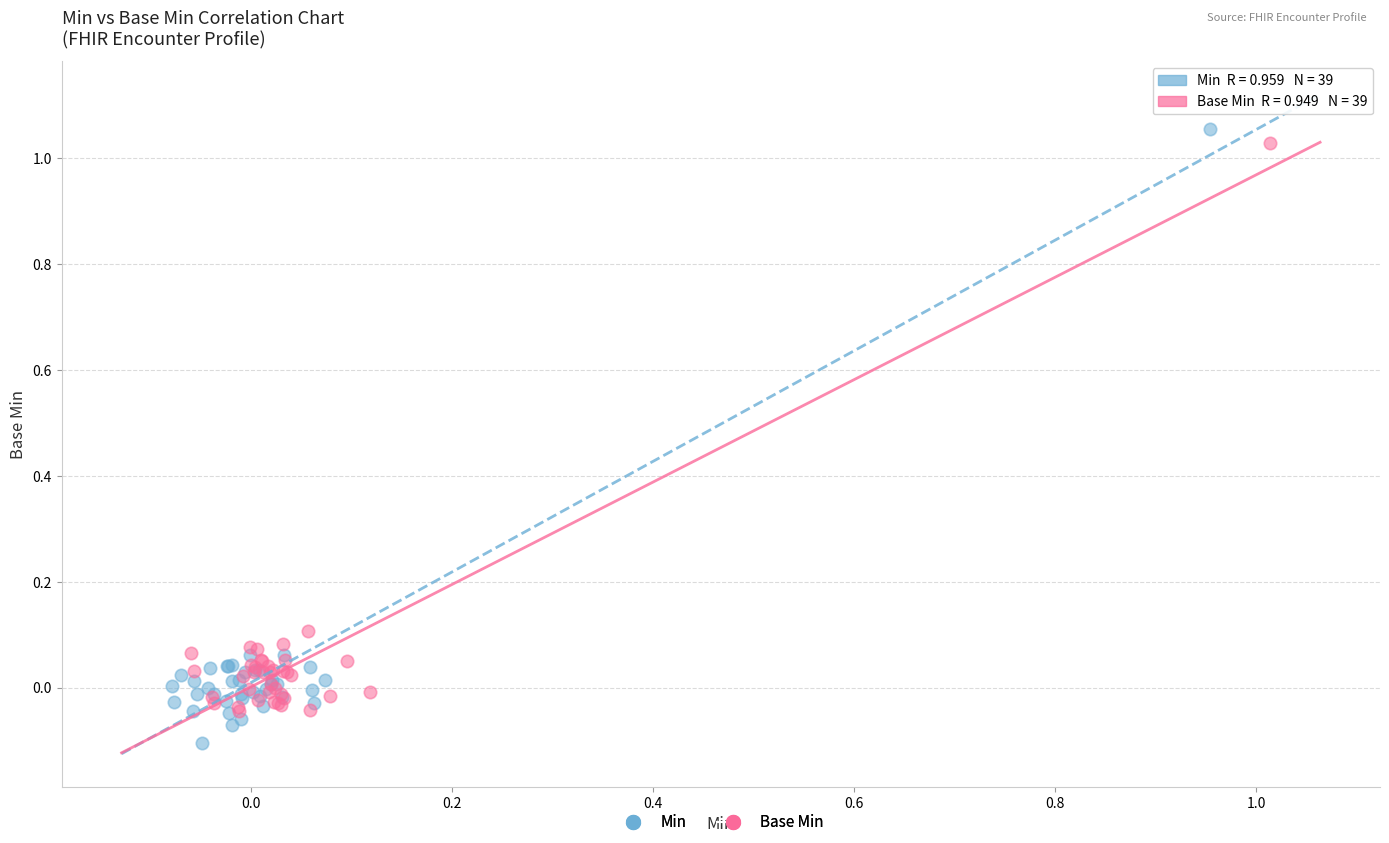

Which series has the largest Y range (max minus min)?

Min